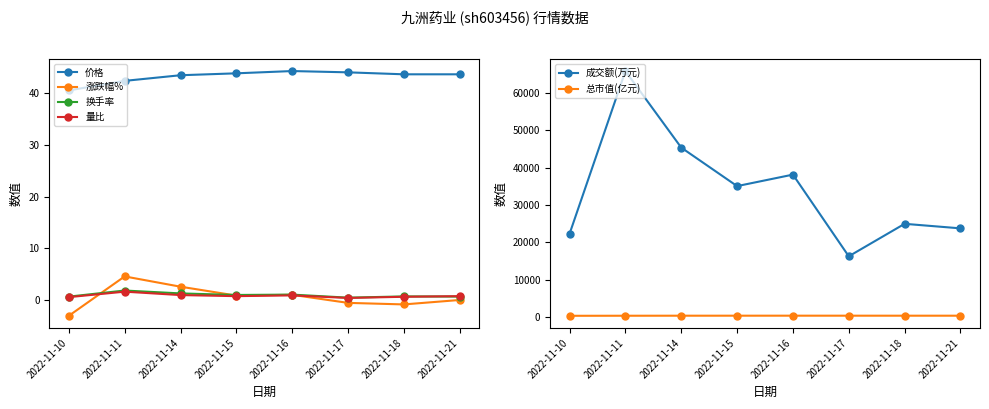

What is the greatest value displayed?

65884.0